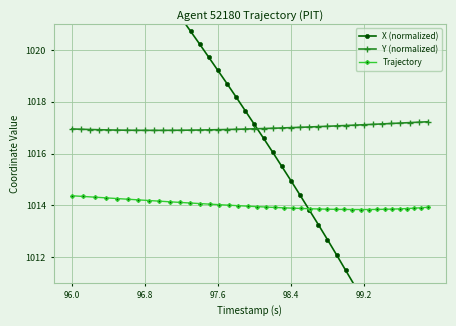

What is the lowest value of the Y (normalized) series?

1016.9